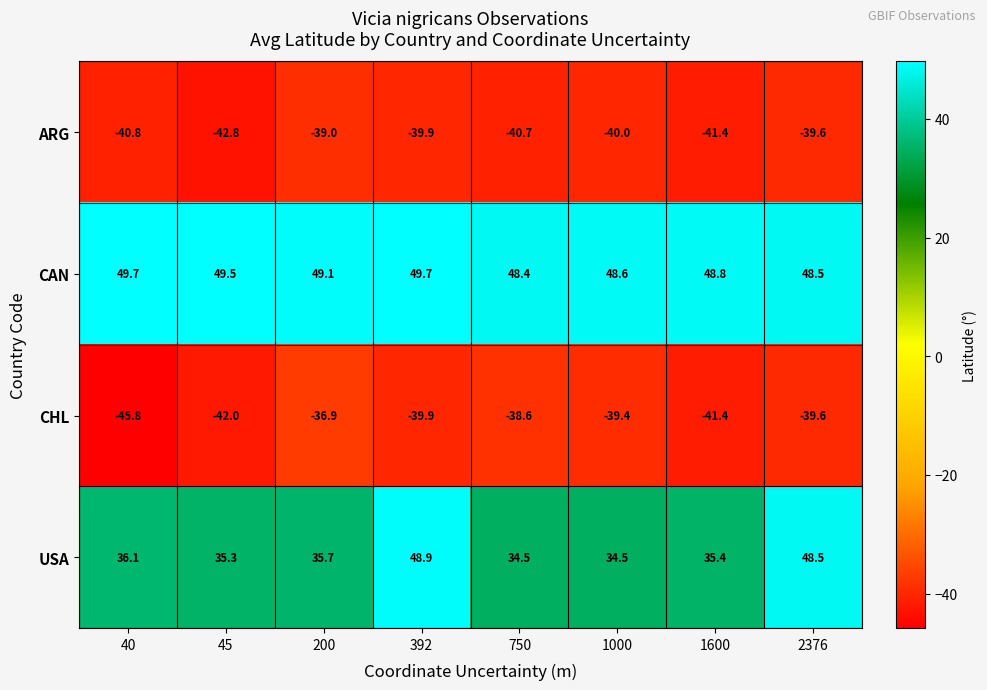

At 40, list the series in order from largest to smallest.

CAN, USA, ARG, CHL